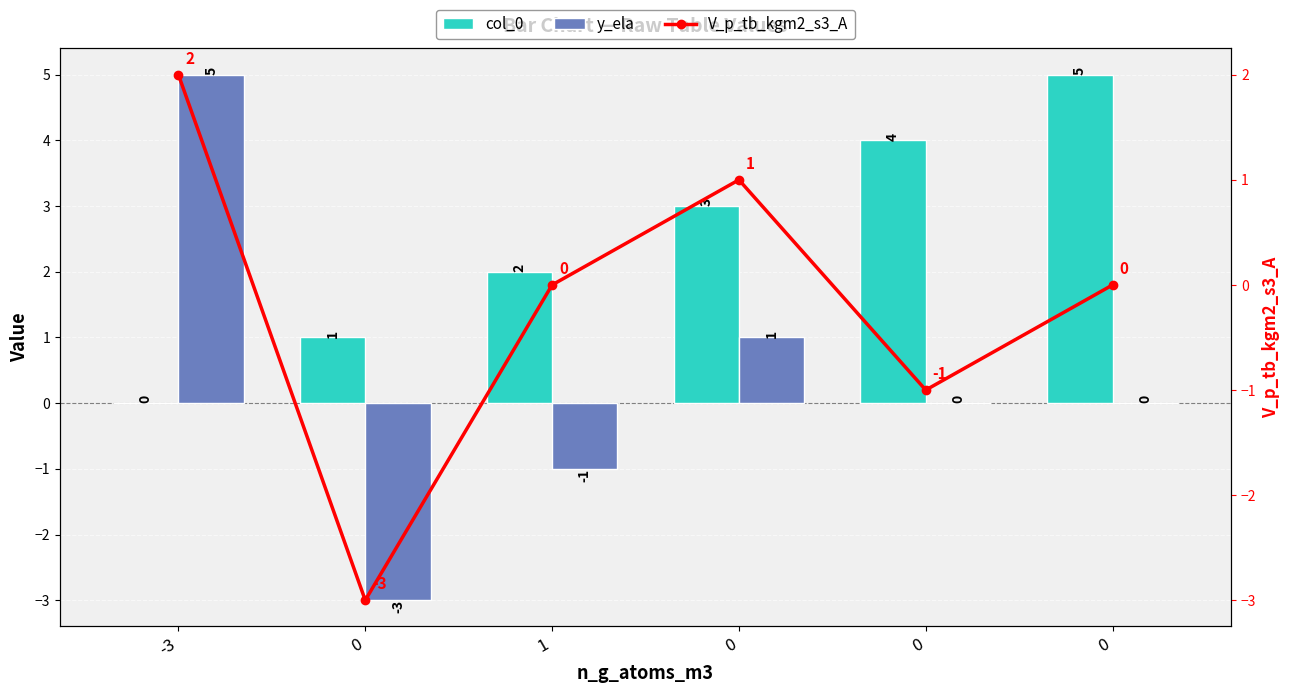

At which category is the sum across all series the highest?

-3